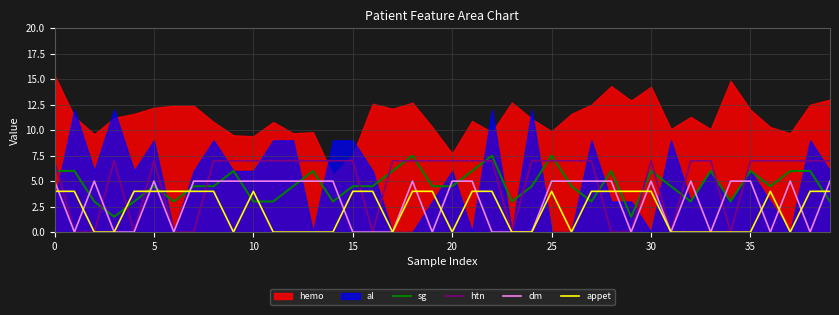

What is the maximum value for dm?

5.0